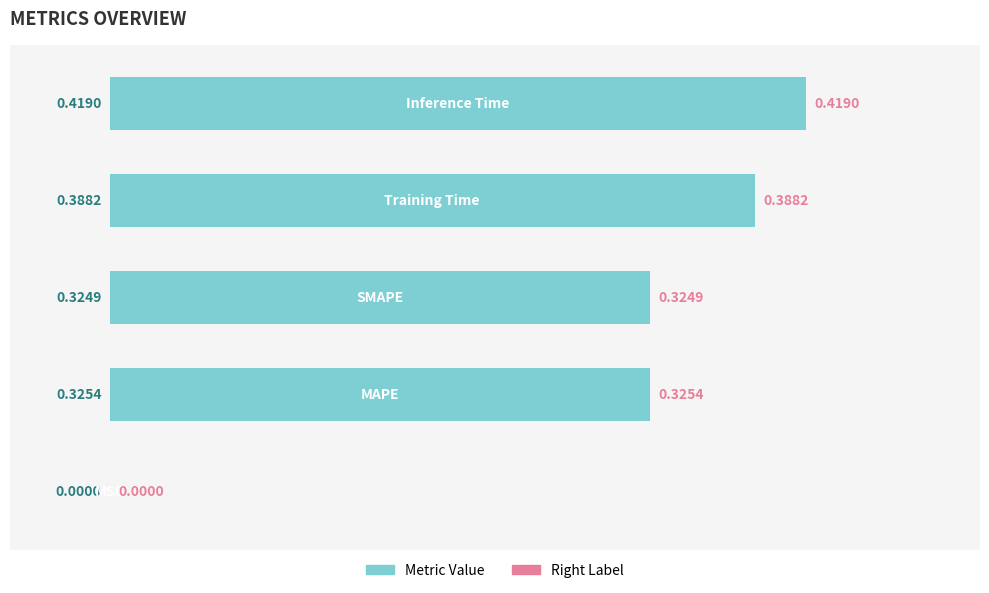

What is the sum of all values?

1.5